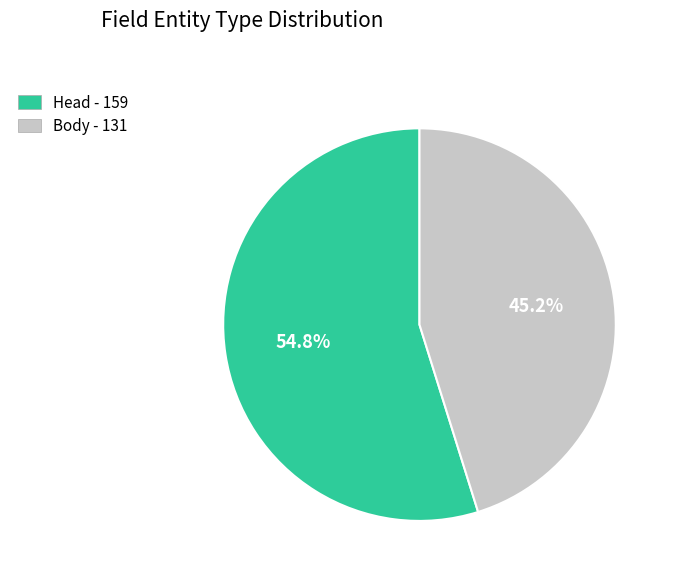

What is the ratio of the value at Body to the value at Head?

0.8